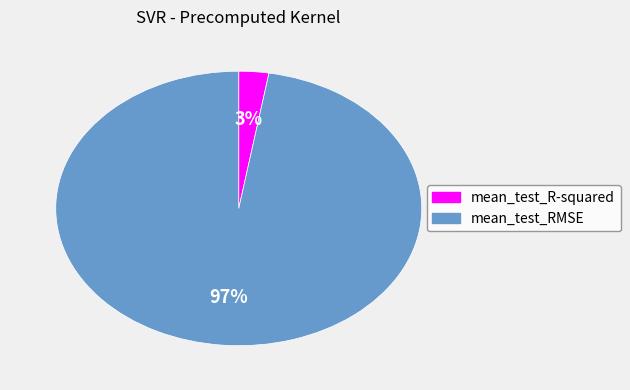

To the nearest percent, what portion does mean_test_RMSE represent?

97%